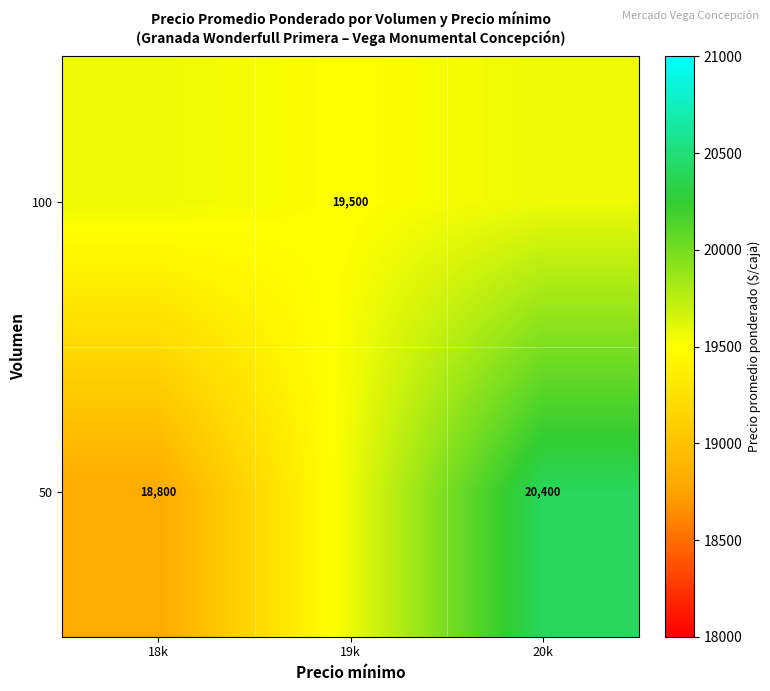

What is the difference between the highest and lowest values at 18k?

766.7